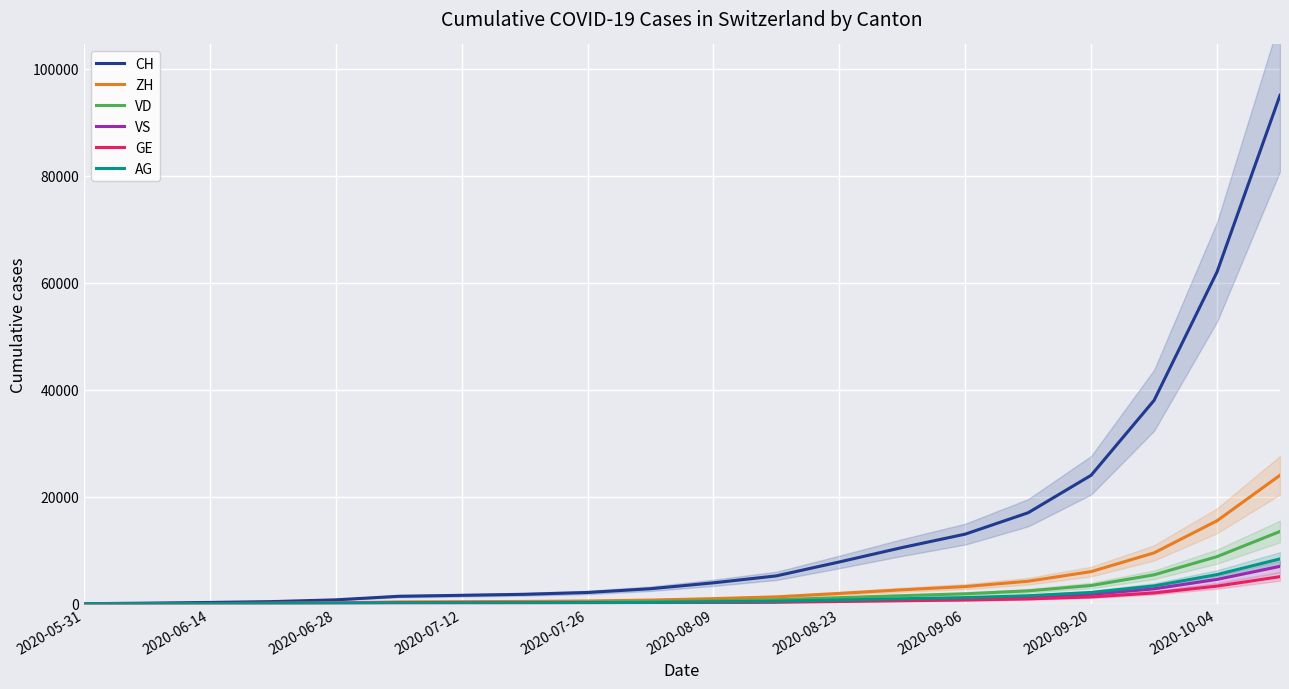

Rank the series by their maximum value, from highest to lowest.

CH, ZH, VD, AG, VS, GE